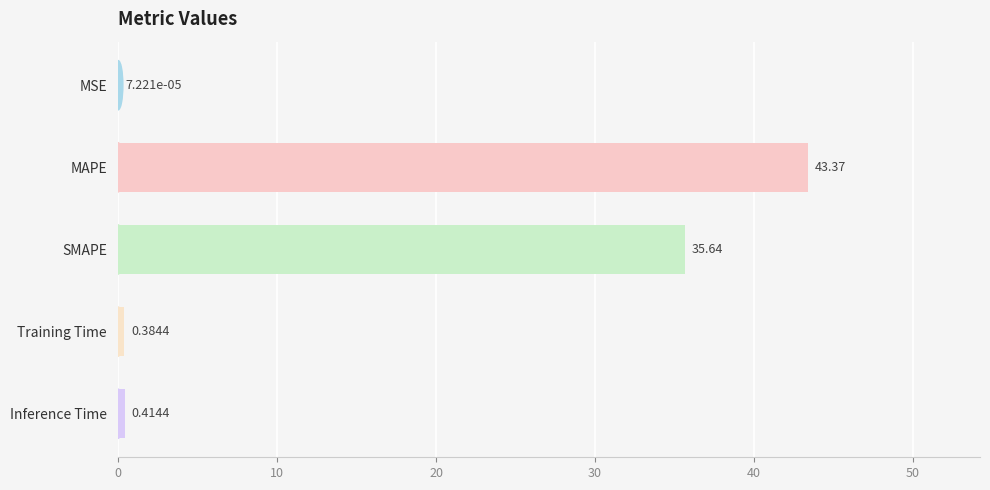

What is the sum of the values at Training Time and SMAPE?

36.0